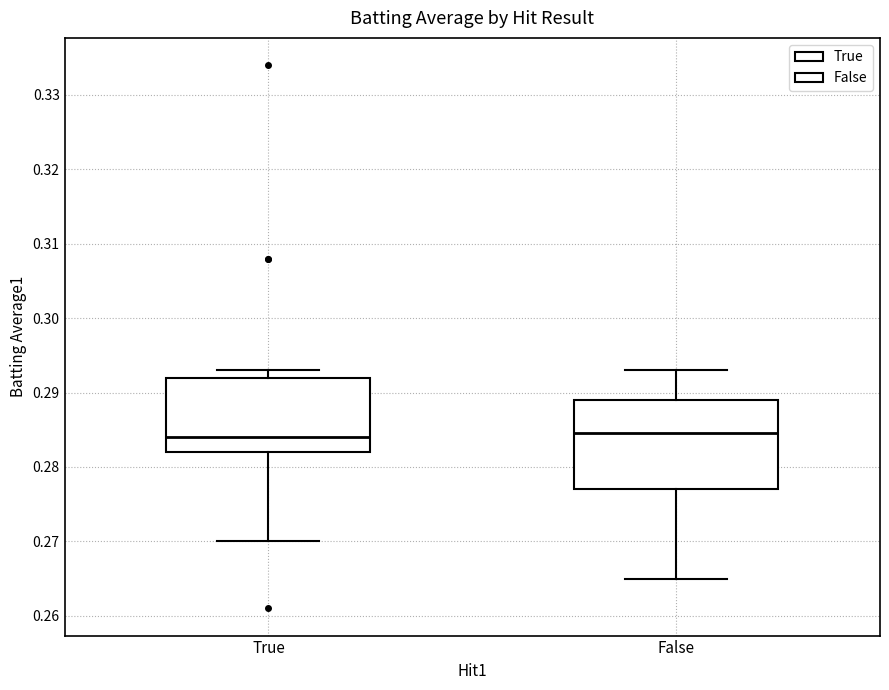

Where is the upper edge of the box for False on the y-axis? The values are not printed on the chart, so give them approximately, as read against the axis.

0.289